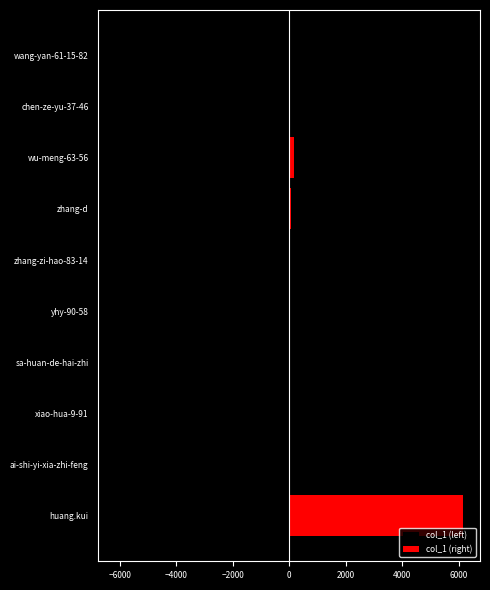

Is the value of col_1 (right) at wang-yan-61-15-82 greater than the value of col_1 (left) at chen-ze-yu-37-46?

Yes